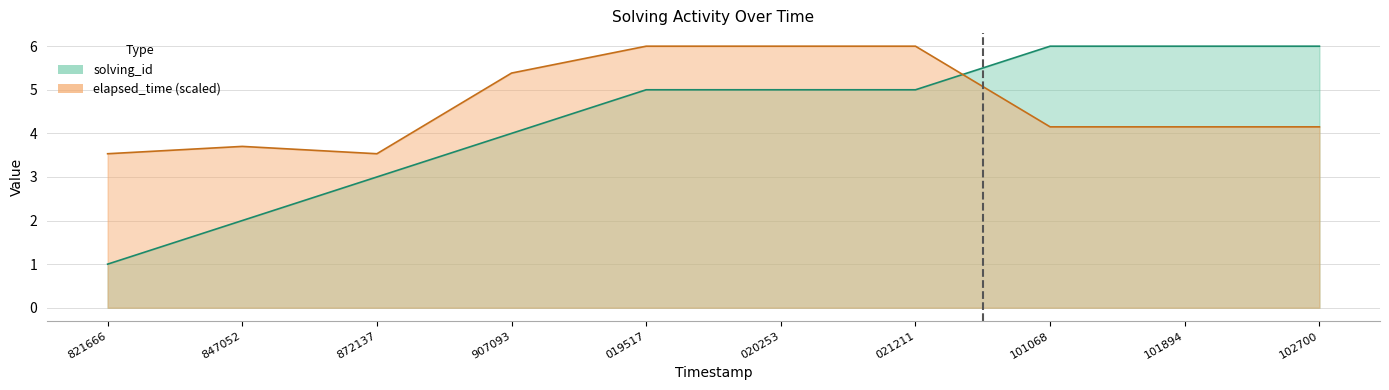

What are all the series names shown in the legend?

solving_id, elapsed_time